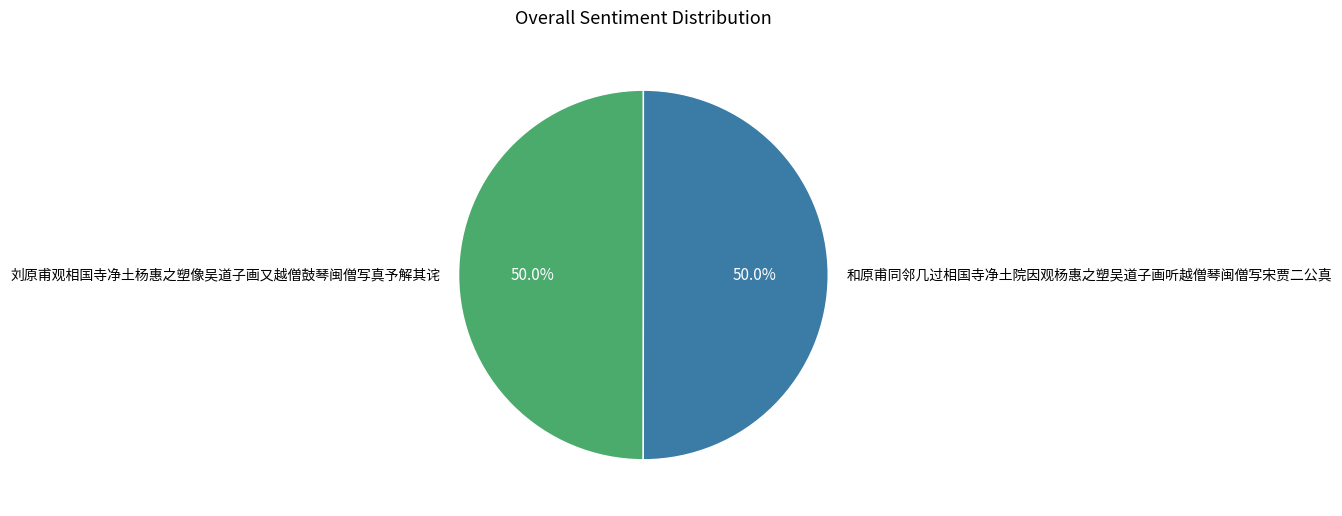

What is the ratio of the value at 和原甫同邻几过相国寺净土院因观杨惠之塑吴道子画听越僧琴闽僧写宋贾二公真 to the value at 刘原甫观相国寺净土杨惠之塑像吴道子画又越僧鼓琴闽僧写真予解其诧?

1.0